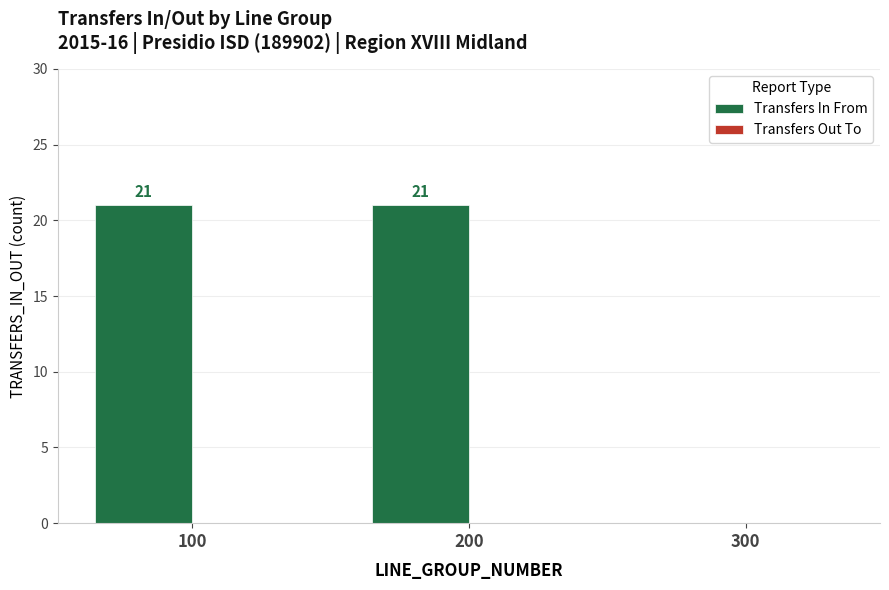

The value at 300 is -9. True or false?

False